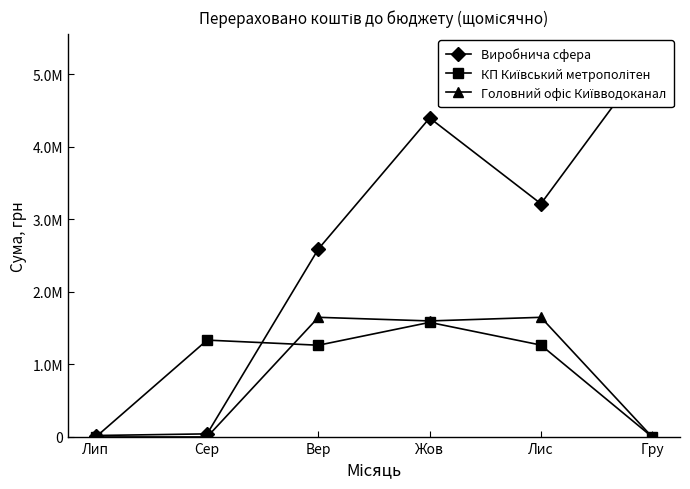

Is the value of КП Київський метрополітен at Сер greater than the value of Головний офіс Київводоканал at Сер?

Yes